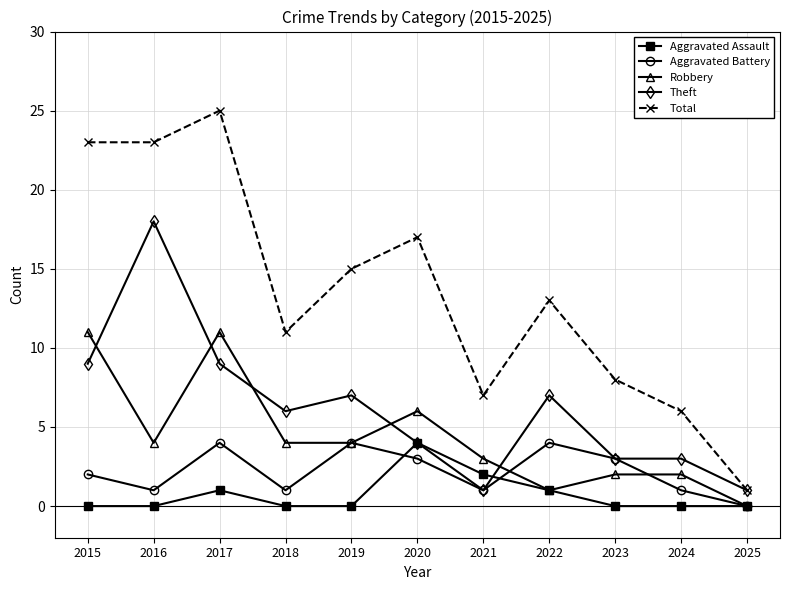

True or false: Total and Aggravated Battery intersect in this chart.

False